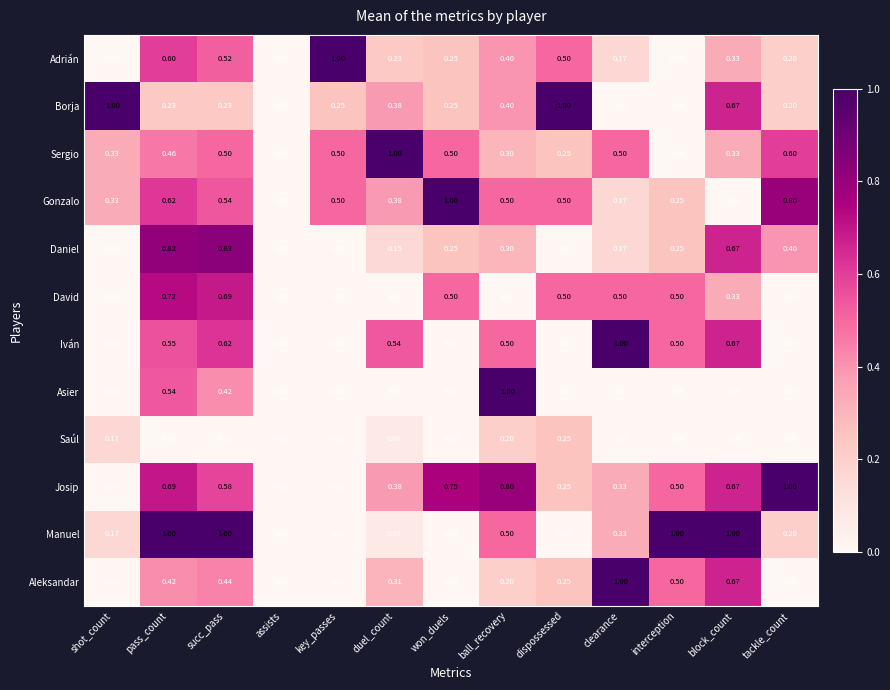

Which category has the highest value in the Saúl series?

dispossessed